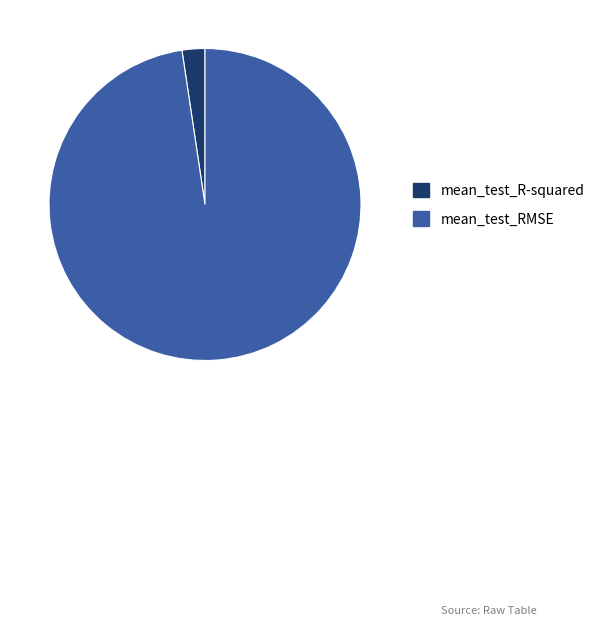

Which slice is the largest?

mean_test_RMSE